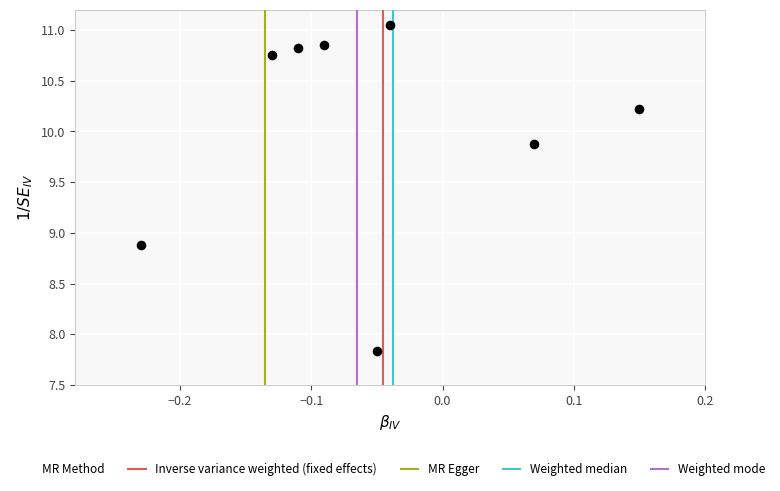

What is the range of X values (max minus min)?

0.4